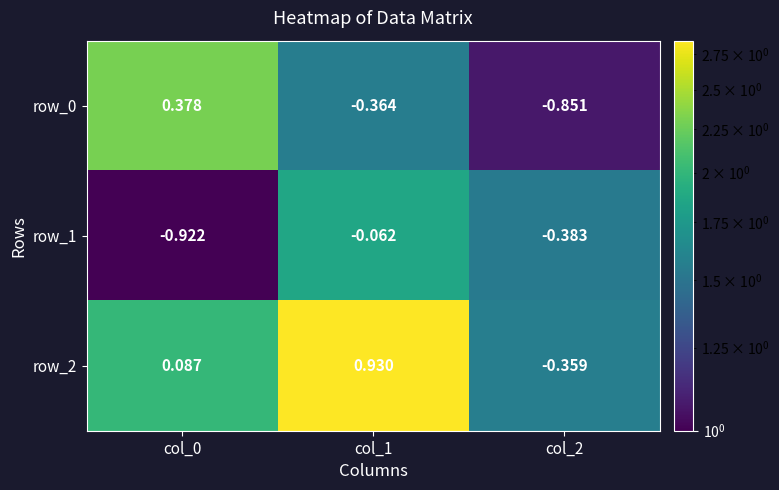

Between col_1 and col_2, which series saw the biggest shift?

row_2